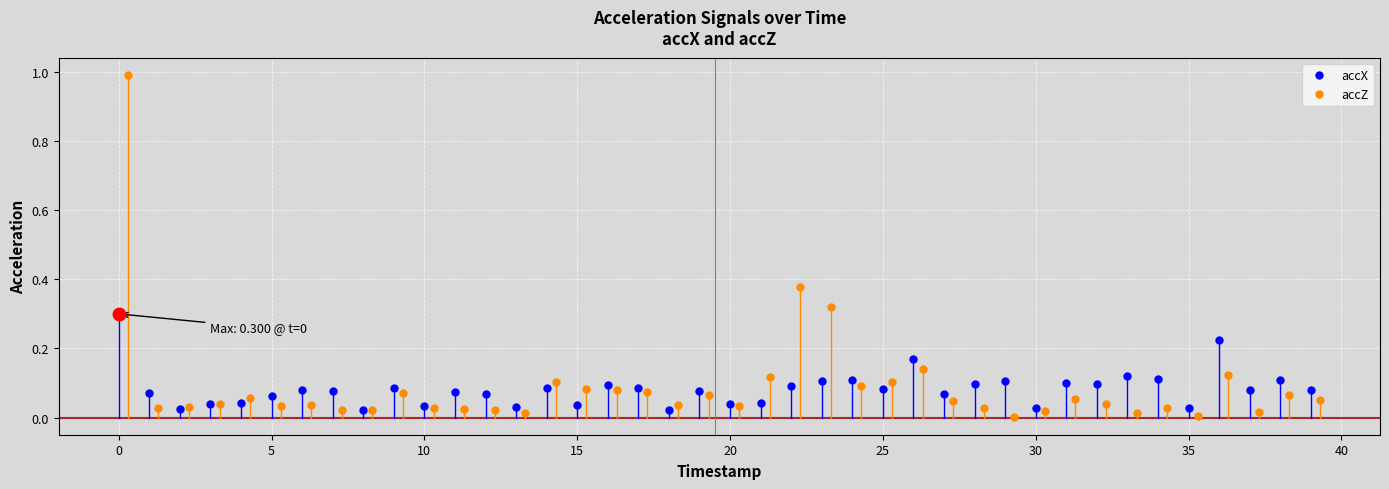

Reading left to right, extract all data points from this chart.

accX: 0.3	0.1	0.0	0.0	0.0	0.1	0.1	0.1	0.0	0.1	0.0	0.1	0.1	0.0	0.1	0.0	0.1	0.1	0.0	0.1	0.0	0.0	0.1	0.1	0.1	0.1	0.2	0.1	0.1	0.1	0.0	0.1	0.1	0.1	0.1	0.0	0.2	0.1	0.1	0.1
accZ: 1.0	0.0	0.0	0.0	0.1	0.0	0.0	0.0	0.0	0.1	0.0	0.0	0.0	0.0	0.1	0.1	0.1	0.1	0.0	0.1	0.0	0.1	0.4	0.3	0.1	0.1	0.1	0.0	0.0	0.0	0.0	0.1	0.0	0.0	0.0	0.0	0.1	0.0	0.1	0.1